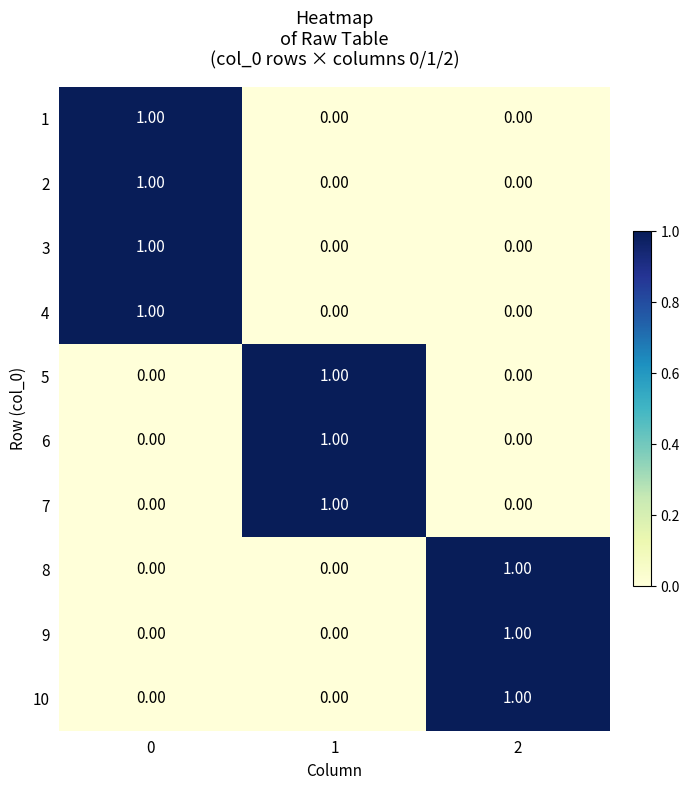

At how many categories does at least one series exceed 0?

3